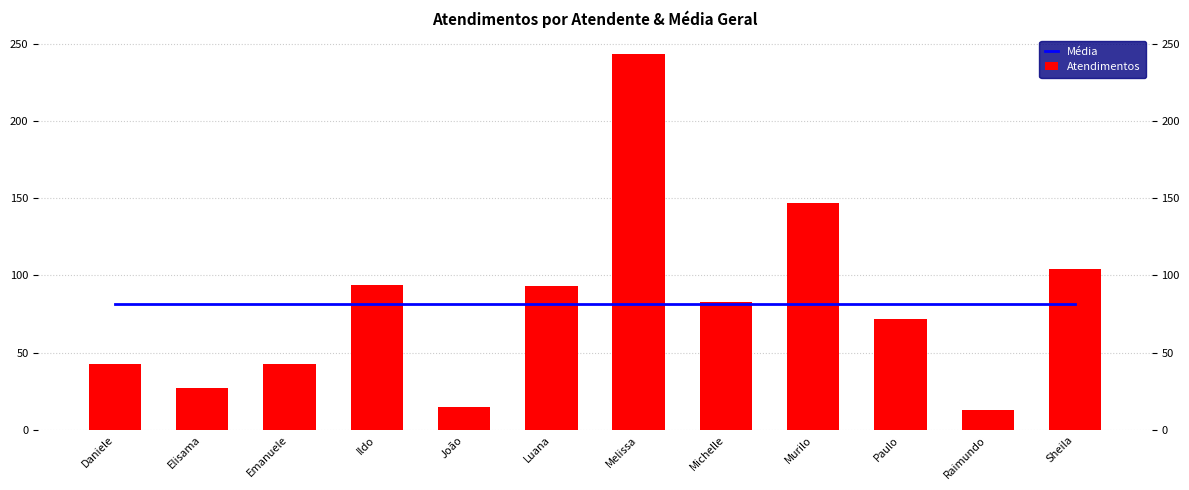

Reading left to right, transcribe all the data shown in this chart.

Média: Daniele=81.4	Elisama=81.4	Emanuele=81.4	Ildo=81.4	João=81.4	Luana=81.4	Melissa=81.4	Michelle=81.4	Murilo=81.4	Paulo=81.4	Raimundo=81.4	Sheila=81.4
Atendimentos: Daniele=43.0	Elisama=27.0	Emanuele=43.0	Ildo=94.0	João=15.0	Luana=93.0	Melissa=243.0	Michelle=83.0	Murilo=147.0	Paulo=72.0	Raimundo=13.0	Sheila=104.0